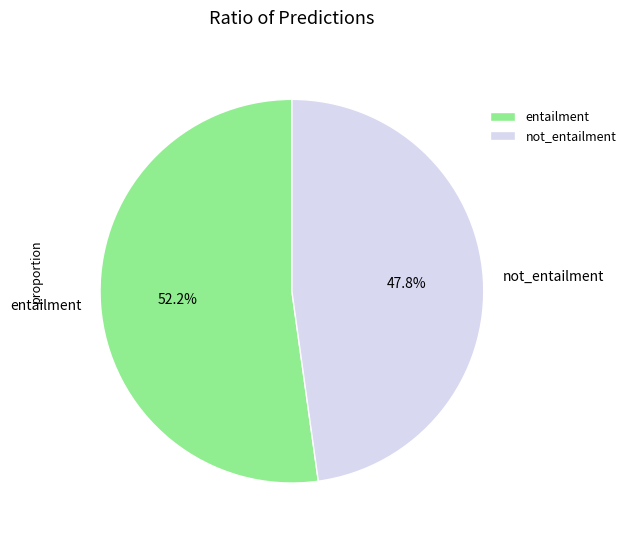

The entailment slice represents 46% of the pie. True or false?

False